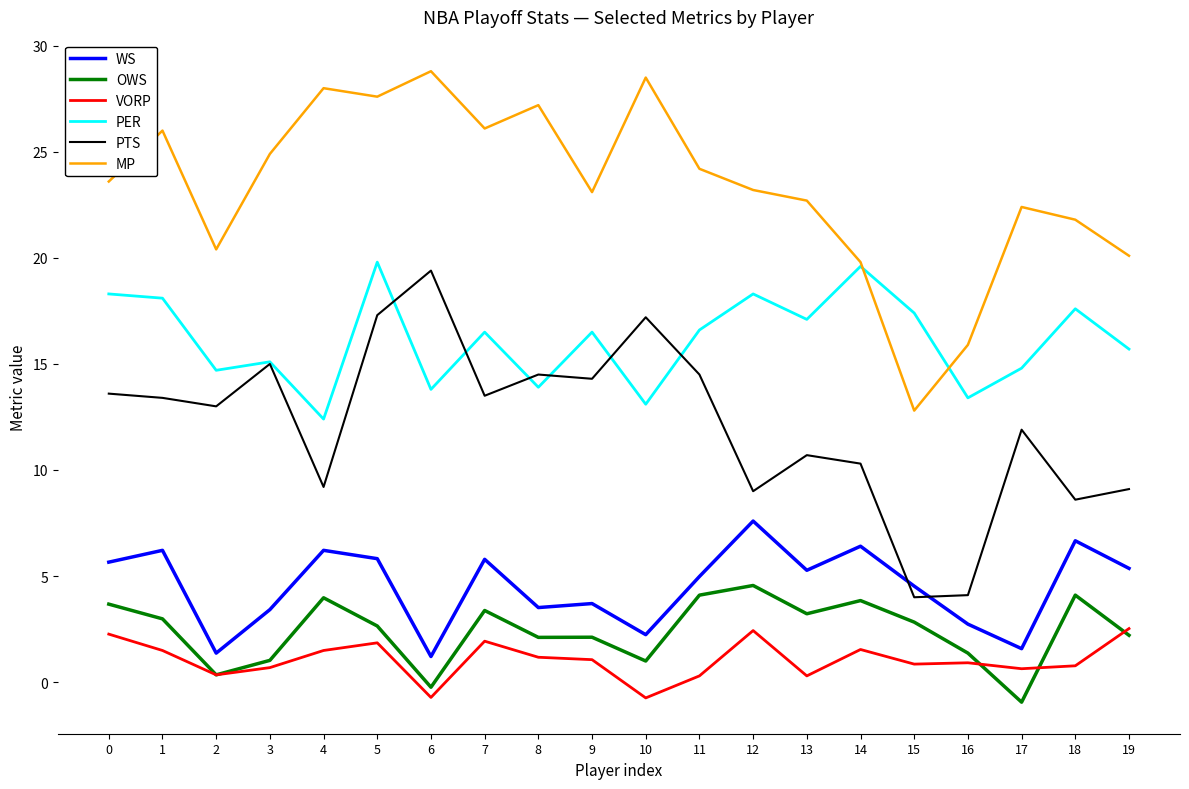

How many lines are shown in the chart?

6